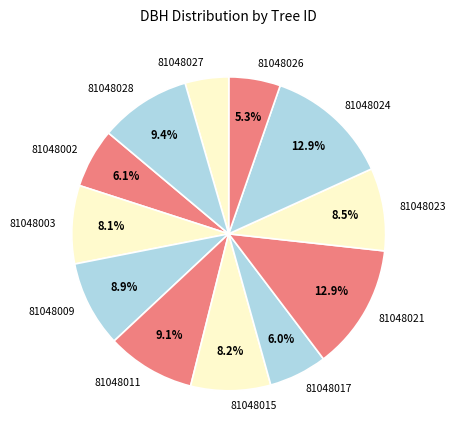

Which category has the smallest portion of the pie?

81048027